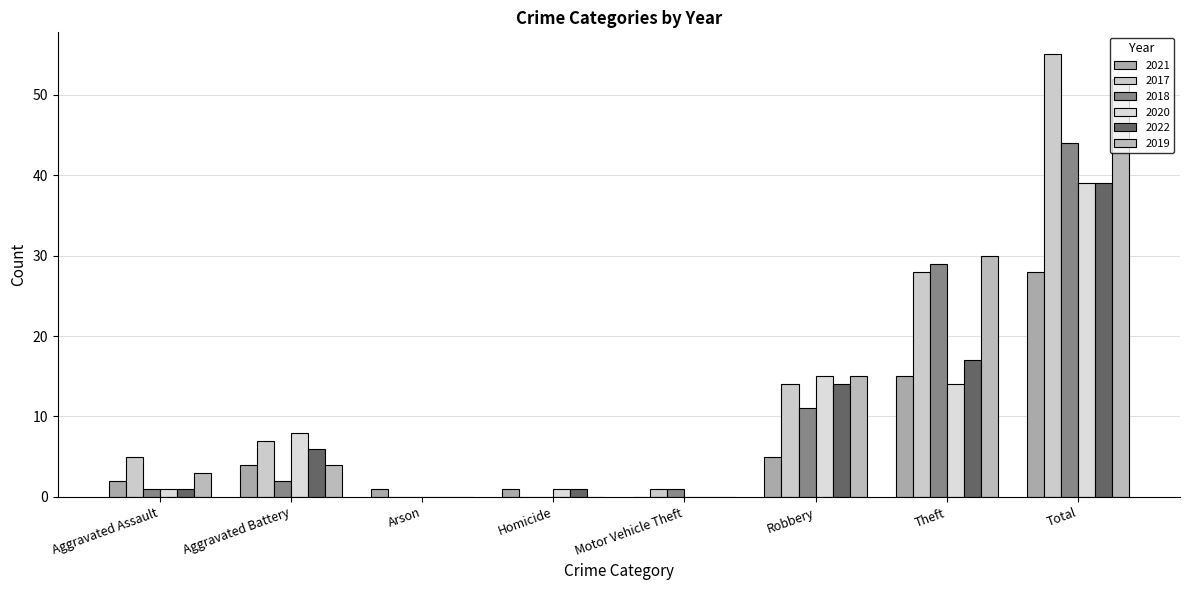

Reading right to left, transcribe all the data shown in this chart.

2021: 28	15	5	0	1	1	4	2
2017: 55	28	14	1	0	0	7	5
2018: 44	29	11	1	0	0	2	1
2020: 39	14	15	0	1	0	8	1
2022: 39	17	14	0	1	0	6	1
2019: 52	30	15	0	0	0	4	3